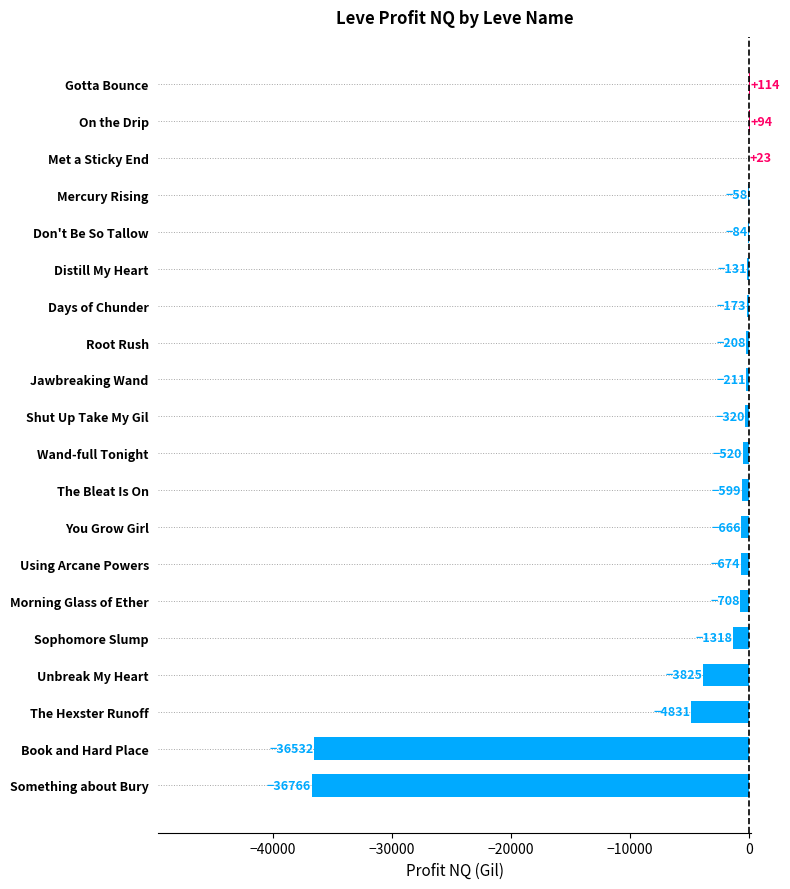

What is the sum of the values at On the Drip and Distill My Heart?

-37.0